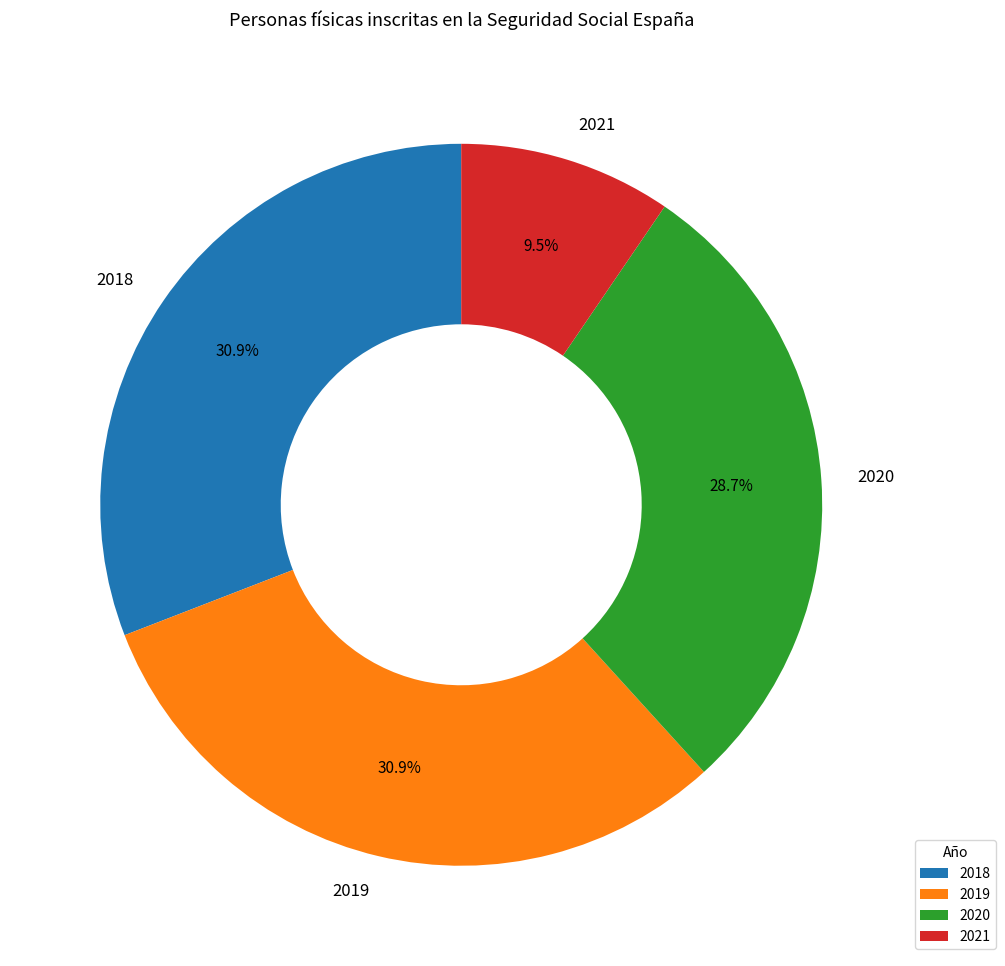

Which slice is the smallest?

2021